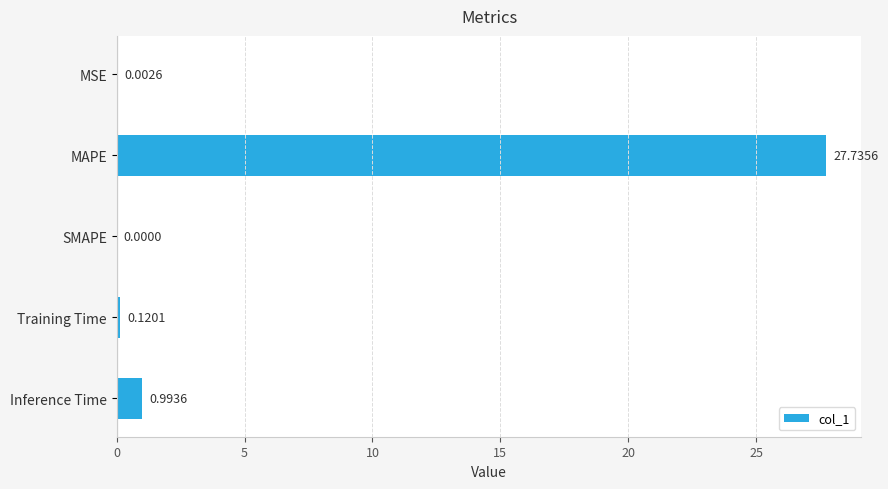

Where is the data nearest to the value 13?

Inference Time